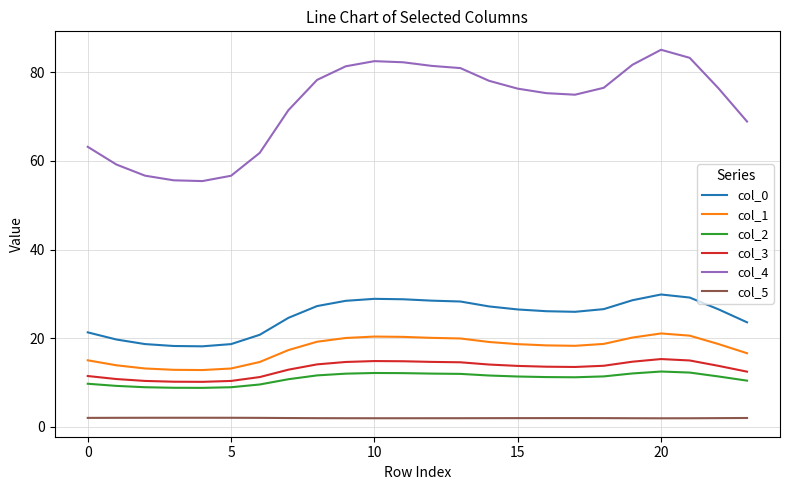

What is the minimum value for col_3?

10.2